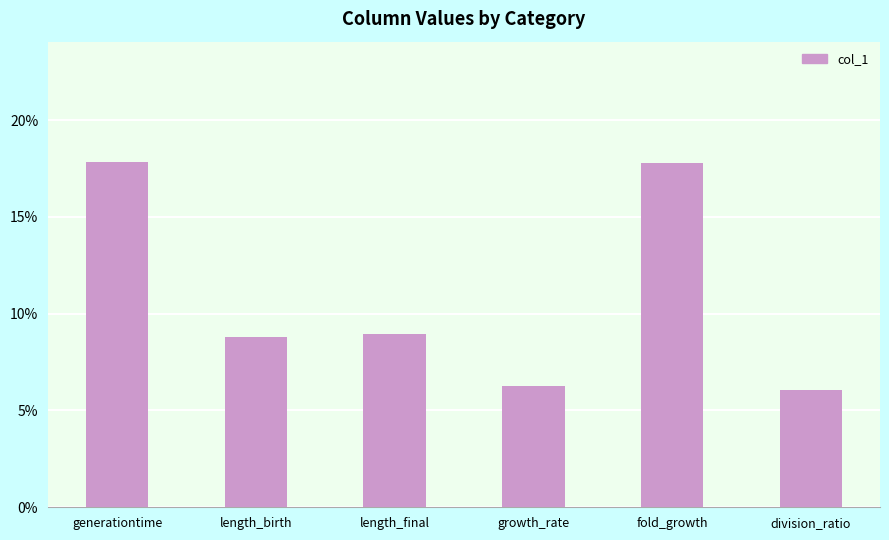

Reading right to left, transcribe all the data shown in this chart.

0.1	0.2	0.1	0.1	0.1	0.2